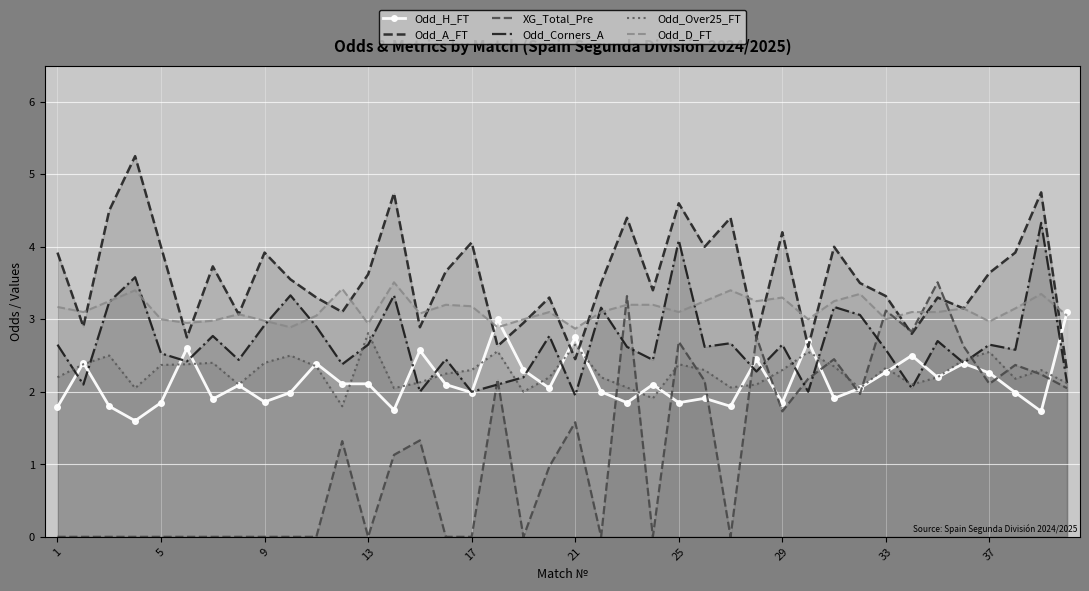

How many times do Odd_D_FT and XG_Total_Pre cross each other?

6